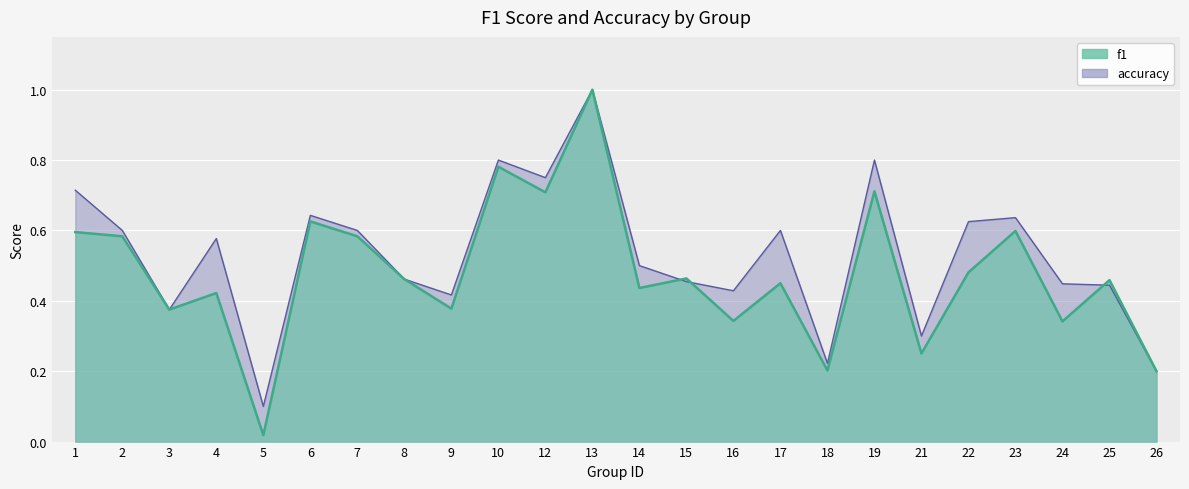

Rank the series by their maximum value, from lowest to highest.

f1, accuracy